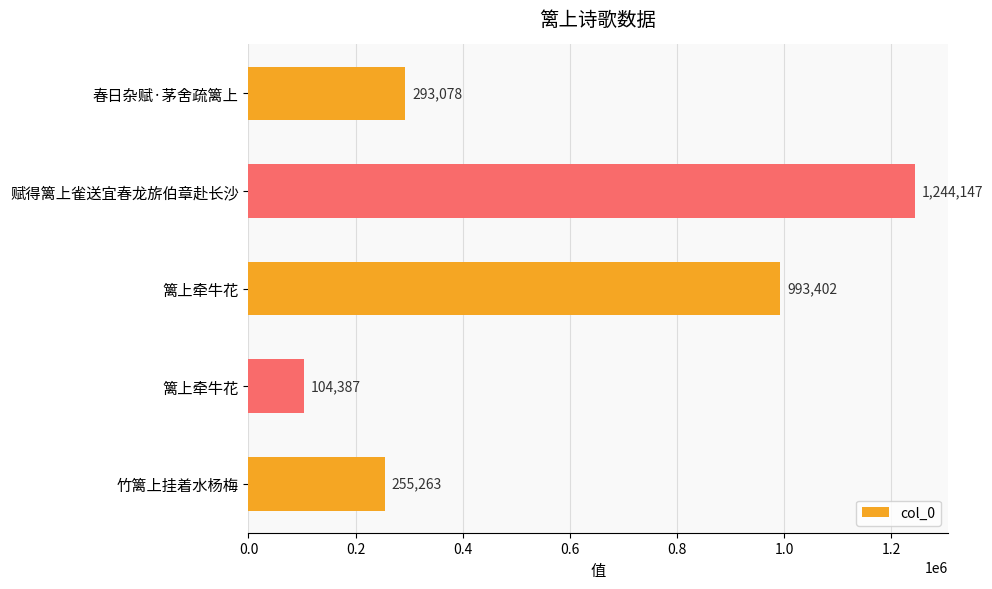

How many series are shown in this chart?

1